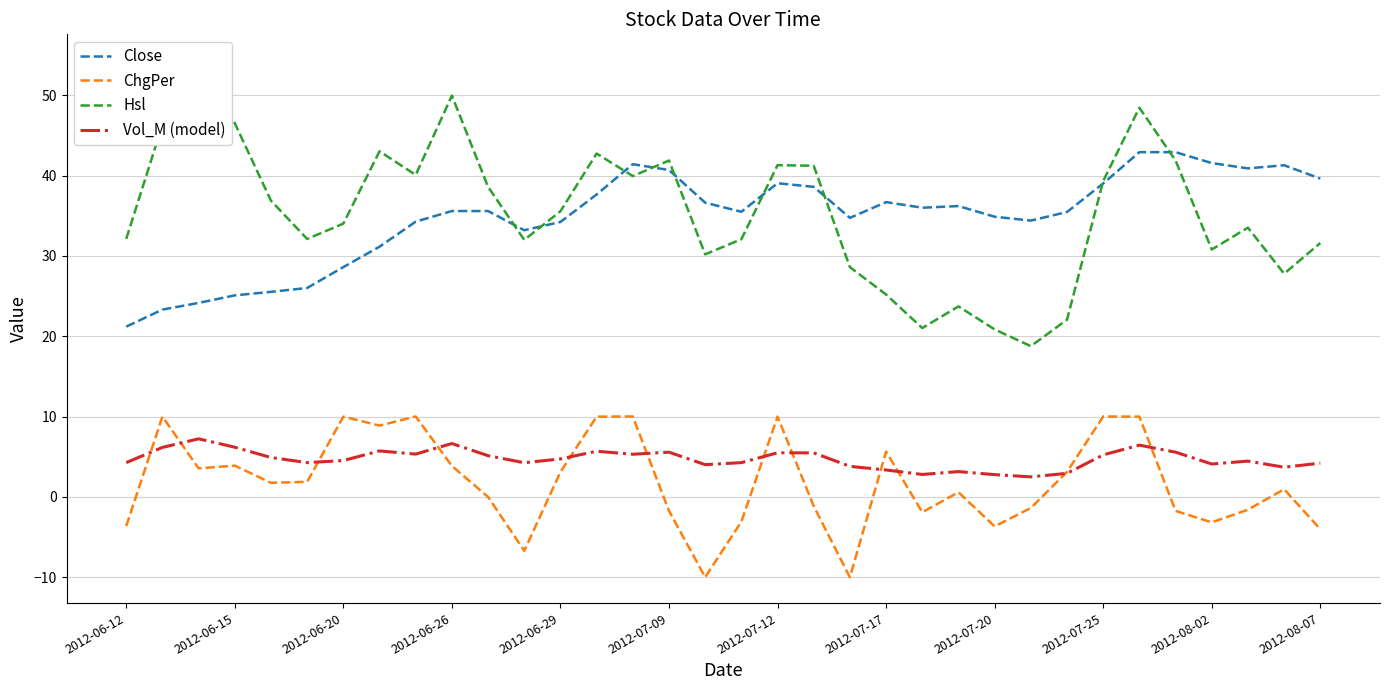

What is the minimum value for Vol_M (model)?

2.5